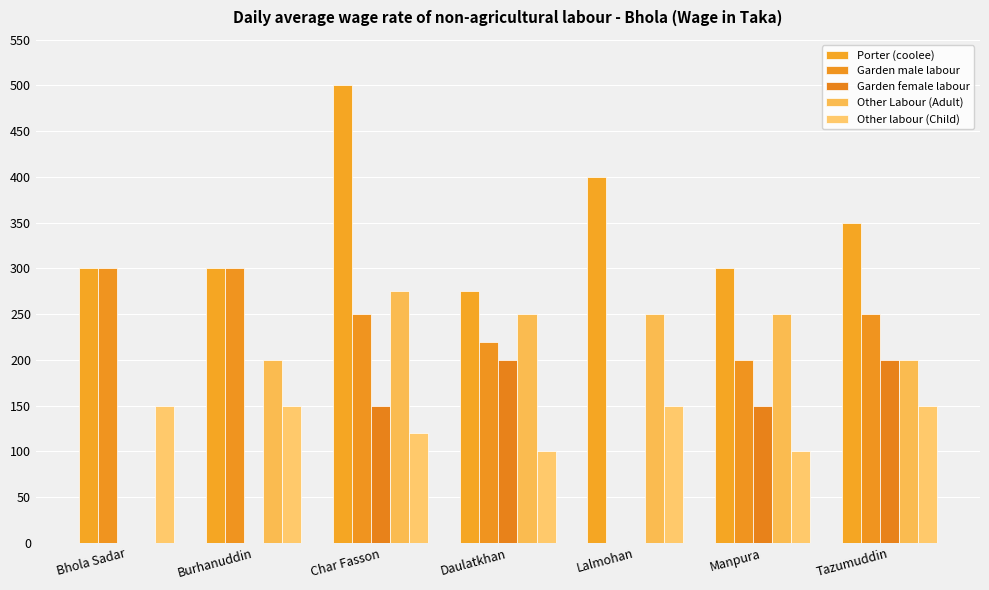

Are the bars horizontal?

No